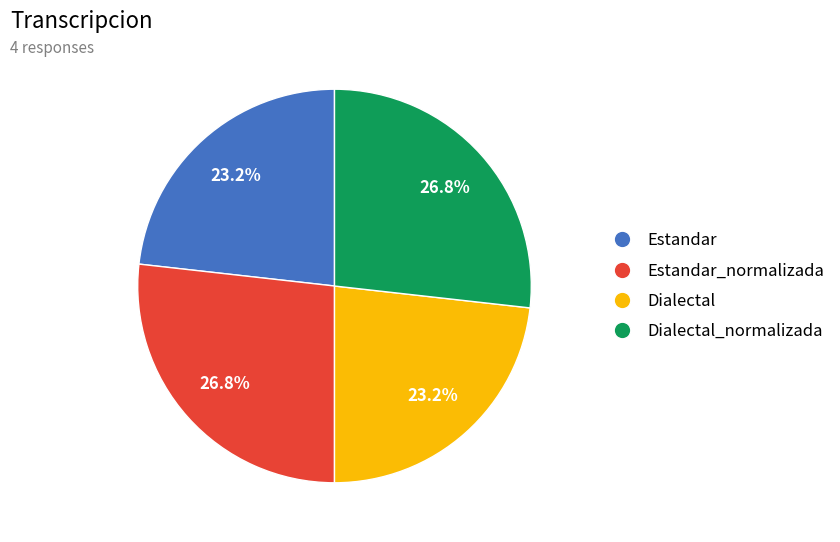

Does any single category account for the majority?

No